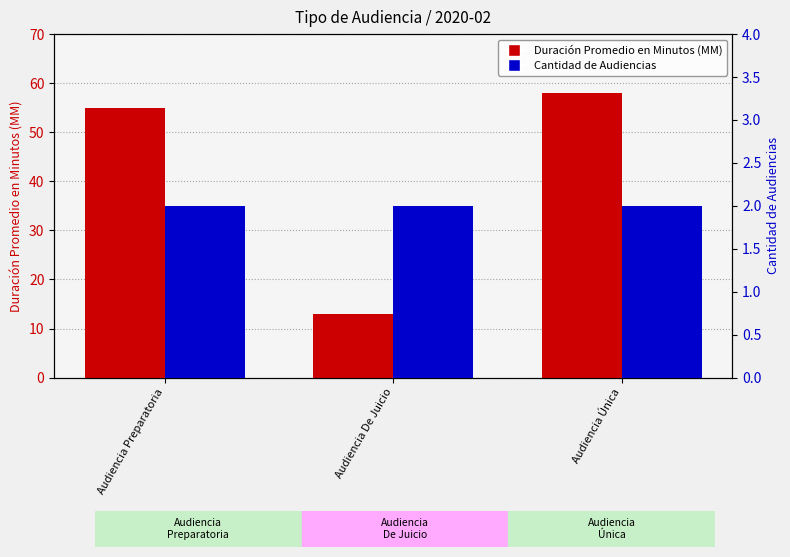

How many bars are there in total?

6